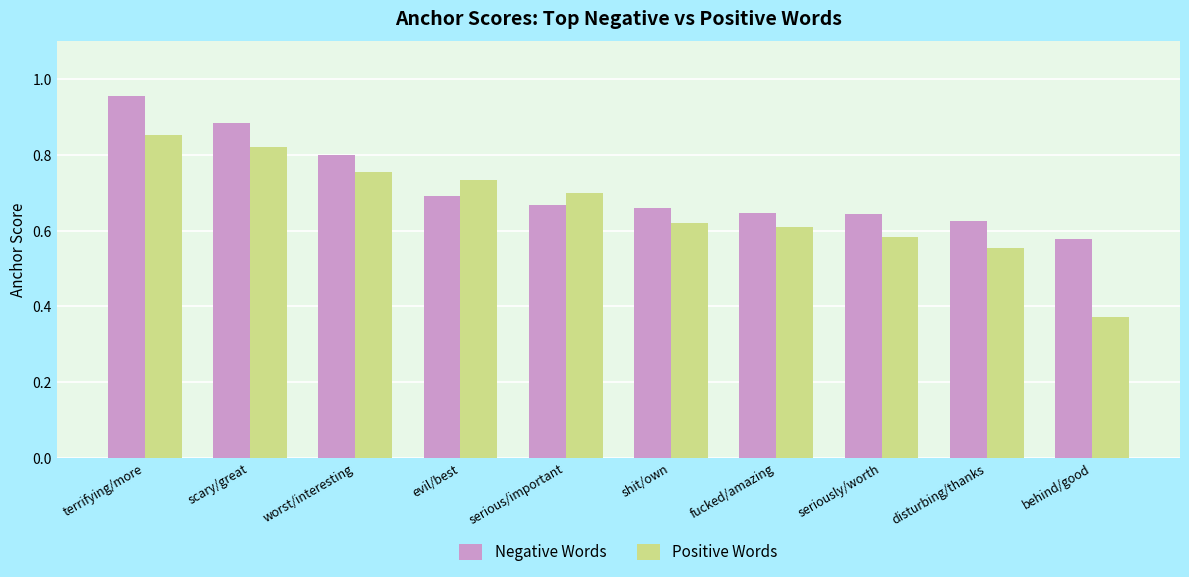

List the labels in order of Positive Words value, largest first.

terrifying/more, scary/great, worst/interesting, evil/best, serious/important, shit/own, fucked/amazing, seriously/worth, disturbing/thanks, behind/good